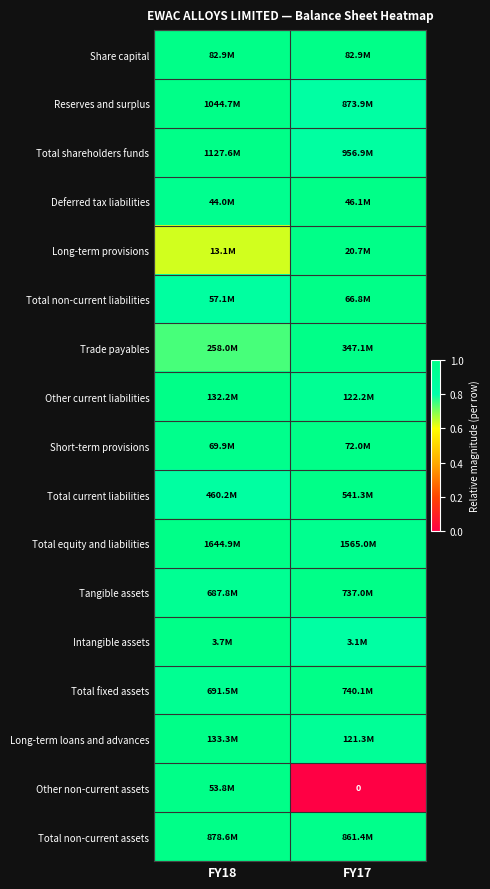

Is the value of Short-term provisions at FY17 greater than the value of Total current liabilities at FY18?

Yes